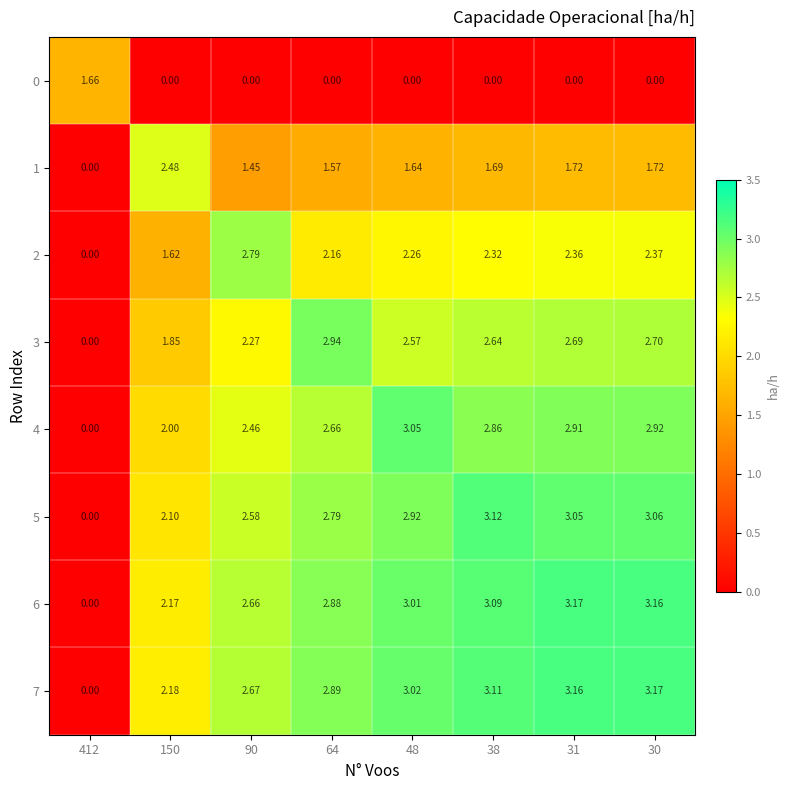

Is the value of 4 at 150 greater than the value of 2 at 30?

No